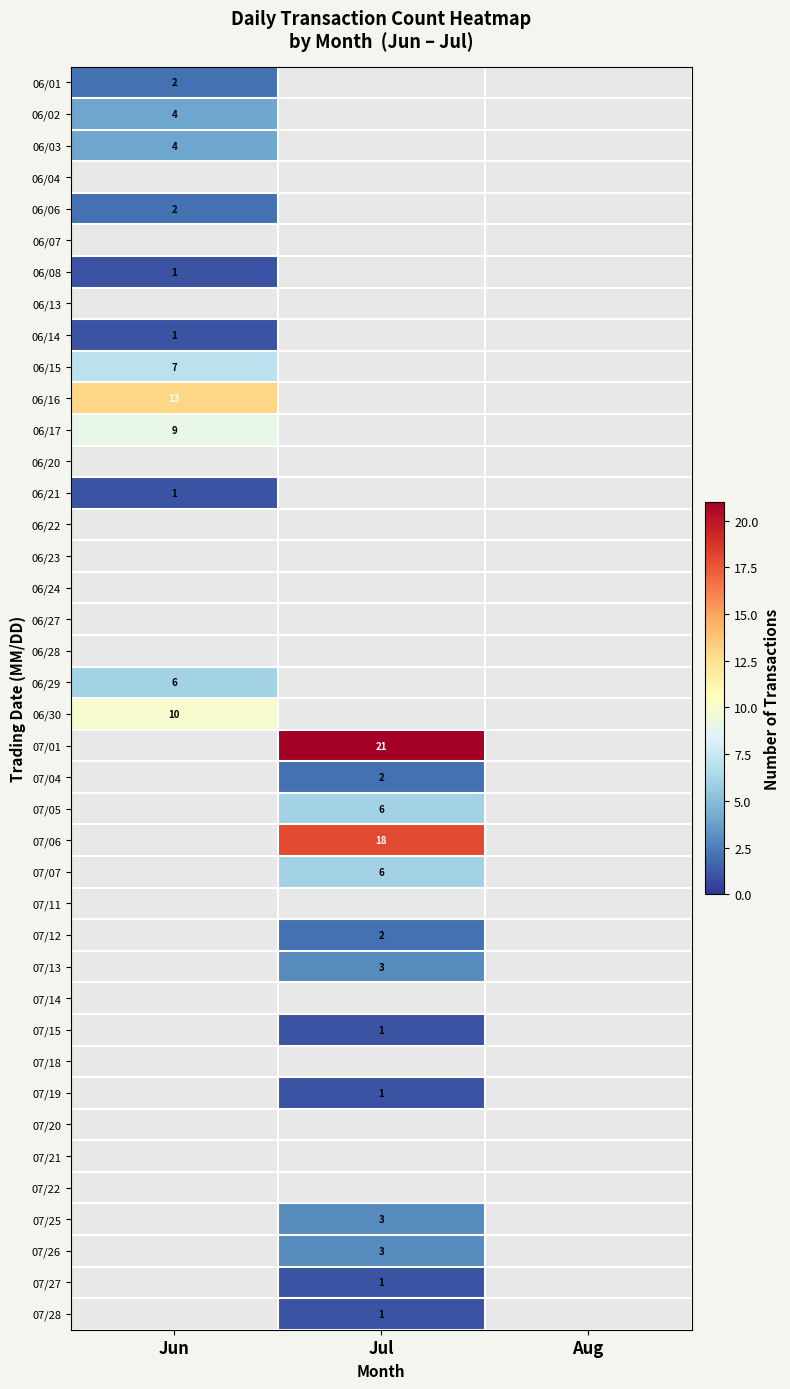

At how many categories does at least one series exceed 7?

2